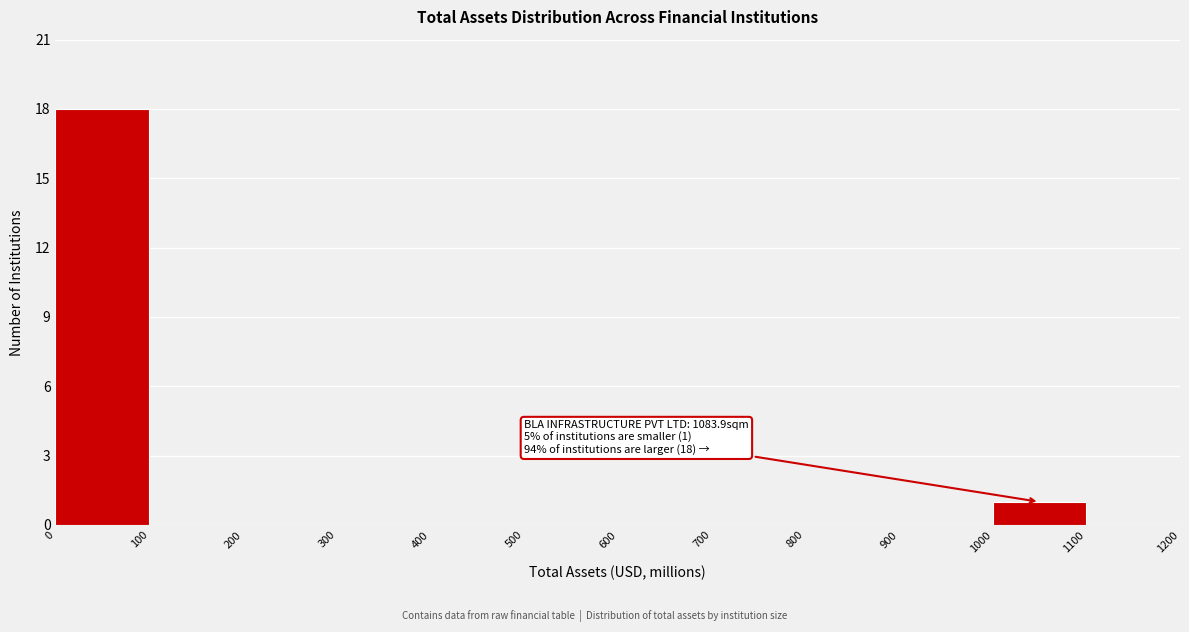

Over which range of the x-axis is the bar tallest?

0 to 100